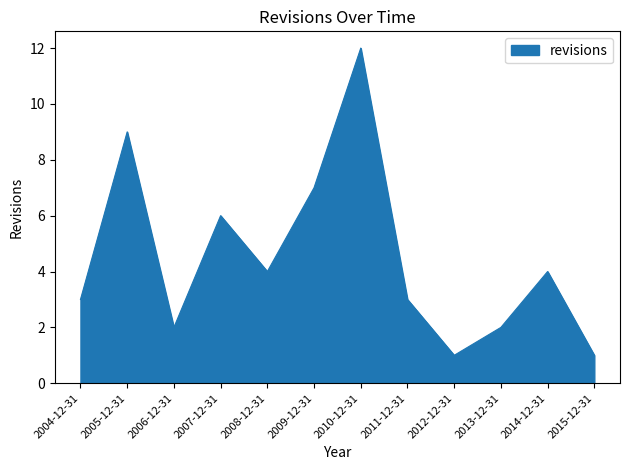

Between 2012-12-31 and 2004-12-31, which is larger?

2004-12-31